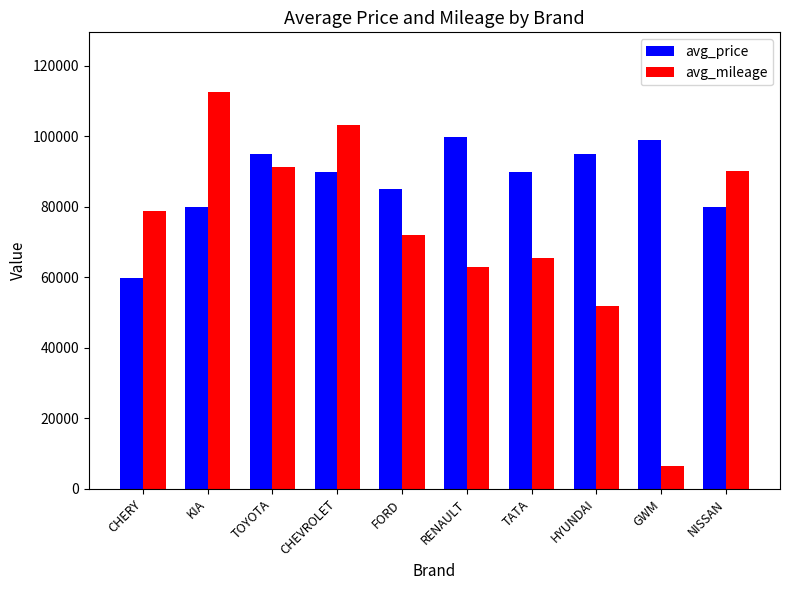

Is the value of avg_price at NISSAN greater than the value of avg_mileage at CHEVROLET?

No